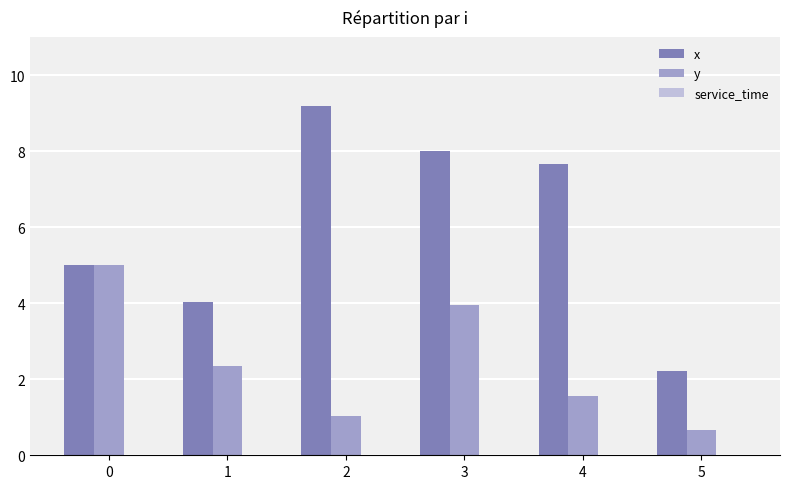

List the series in order of their overall mean, lowest first.

y, x